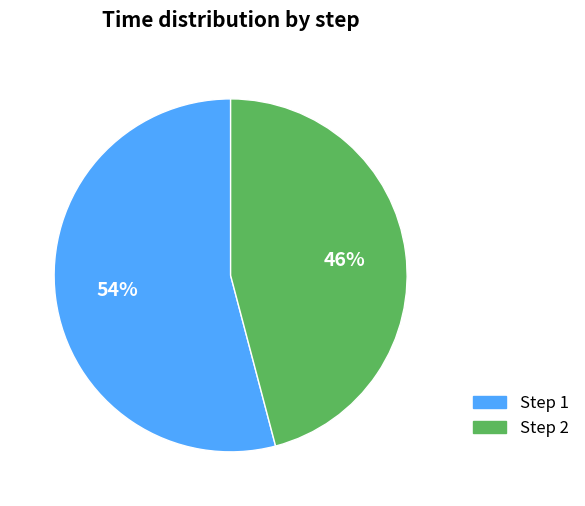

How many segments does this pie chart have?

2